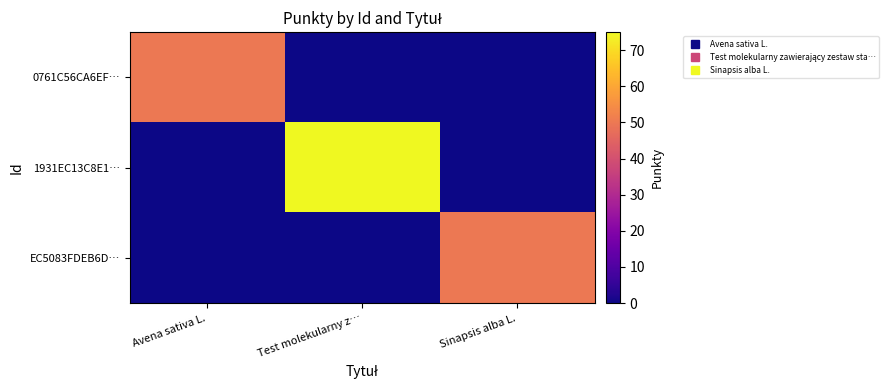

Rank the series at Test molekularny z… from highest to lowest value.

1931EC13C8E1…, 0761C56CA6EF…, EC5083FDEB6D…